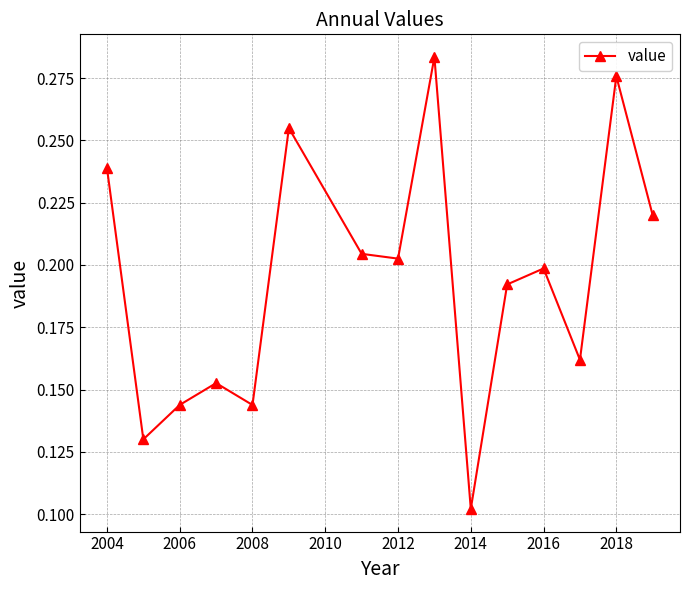

How many values are between 0 and 1?

15